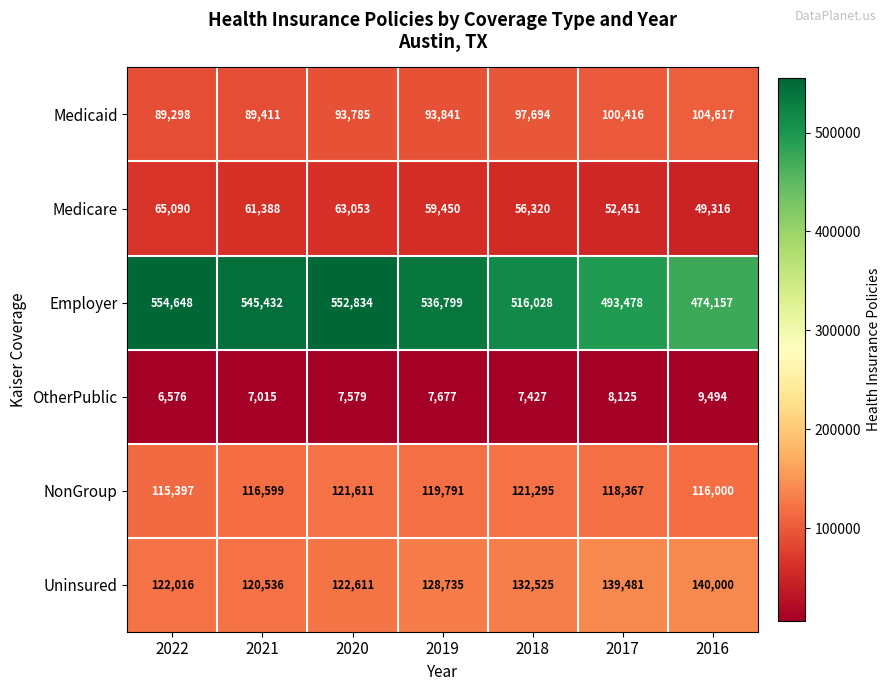

Rank the series at 2019 from lowest to highest value.

OtherPublic, Medicare, Medicaid, NonGroup, Uninsured, Employer